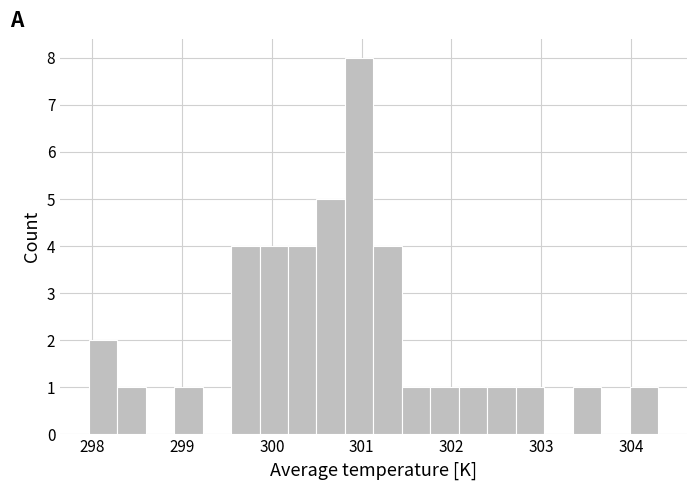

Read against the x-axis, roughly where is the centre of the tallest bar?

301.0